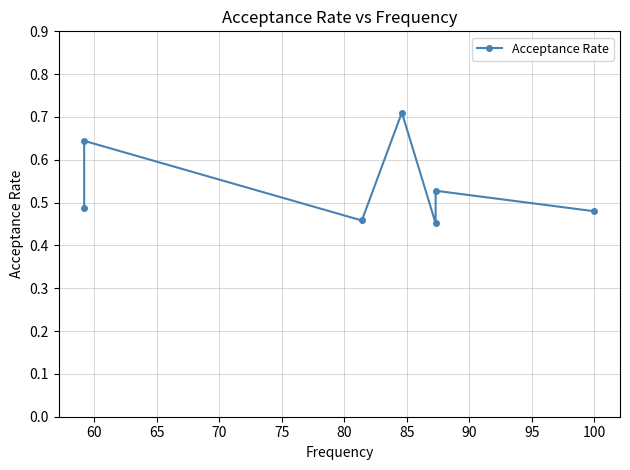

Does the chart display data point markers on the line(s)?

Yes